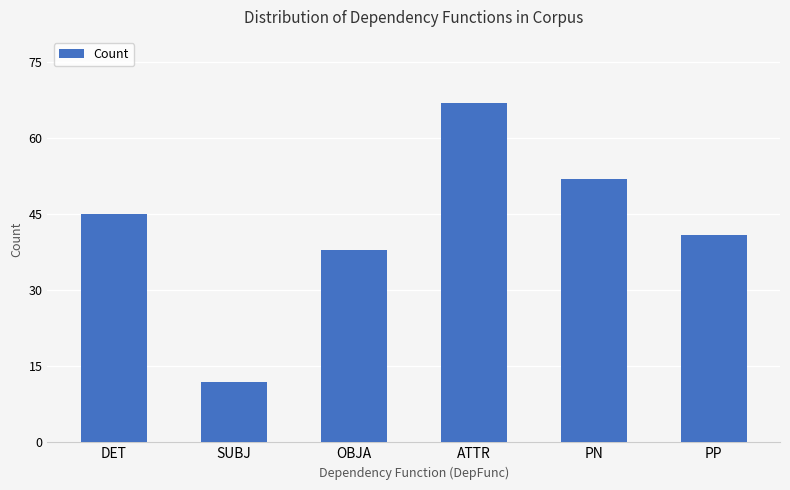

Reading left to right, what are all the values shown in this chart?

45	12	38	67	52	41